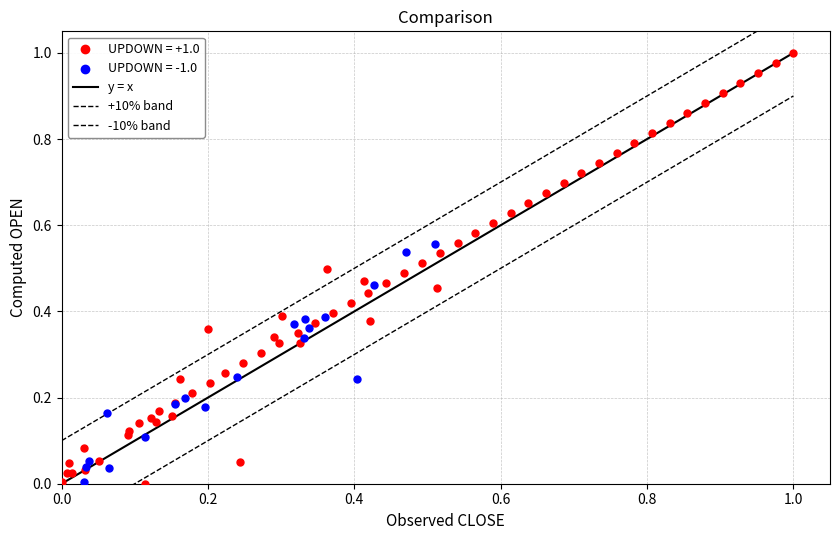

Which series reaches the maximum Y coordinate?

UPDOWN = +1.0